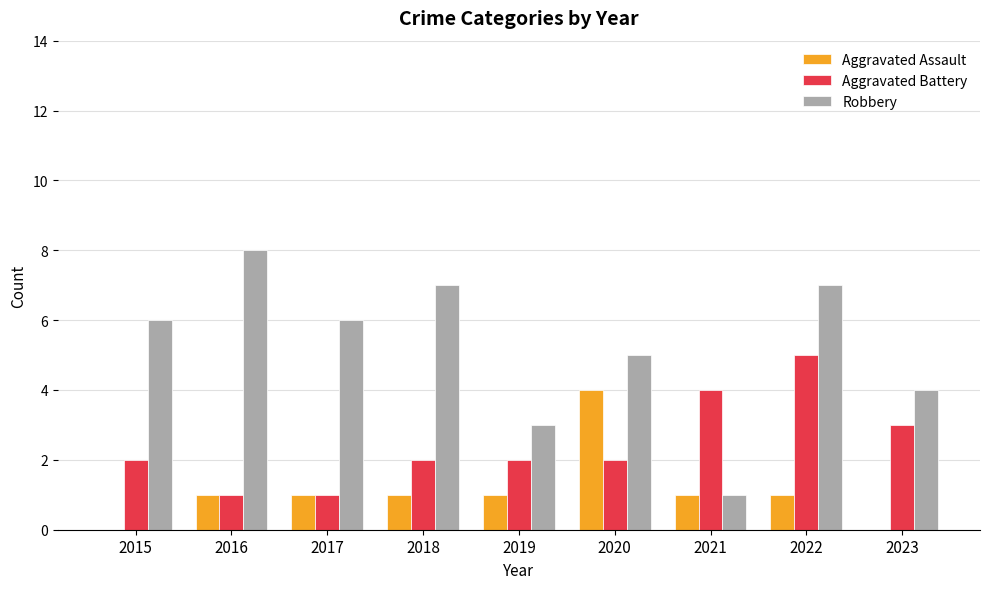

Which series changed the most between 2016 and 2019?

Robbery